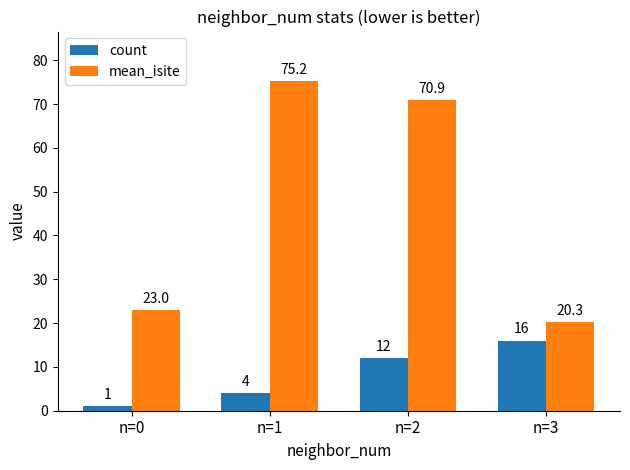

What value does the mean_isite series have at n=3?

20.3